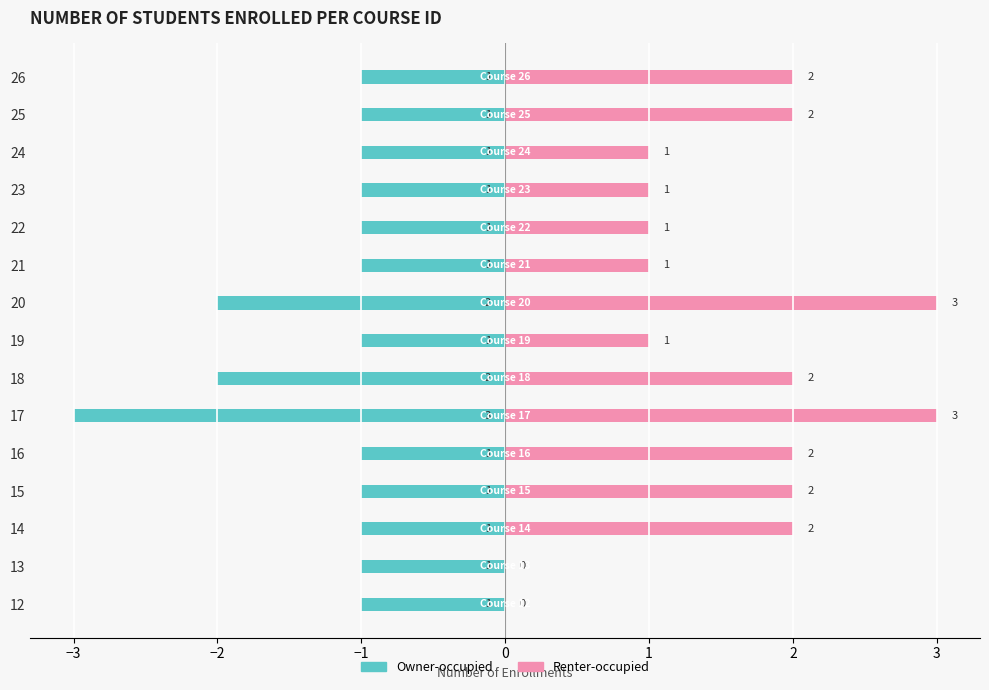

Which series changed the most between 24 and 25?

Renter-occupied